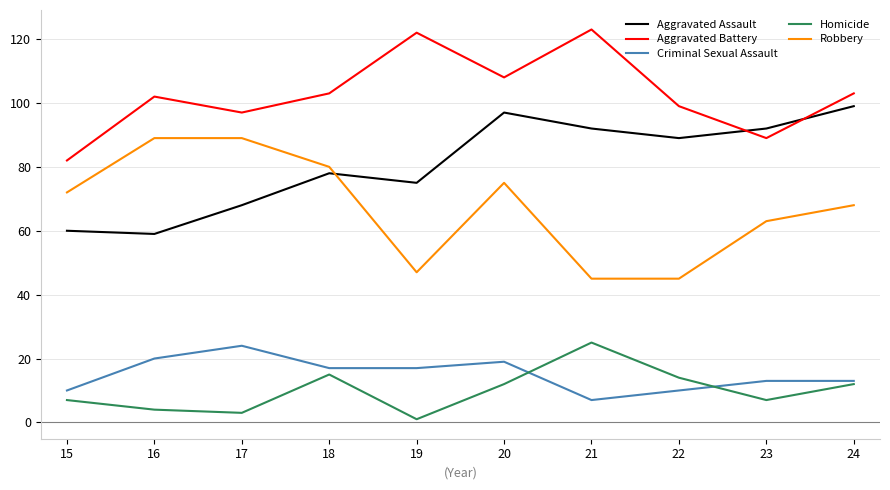

What is the sum of all Homicide values?

100